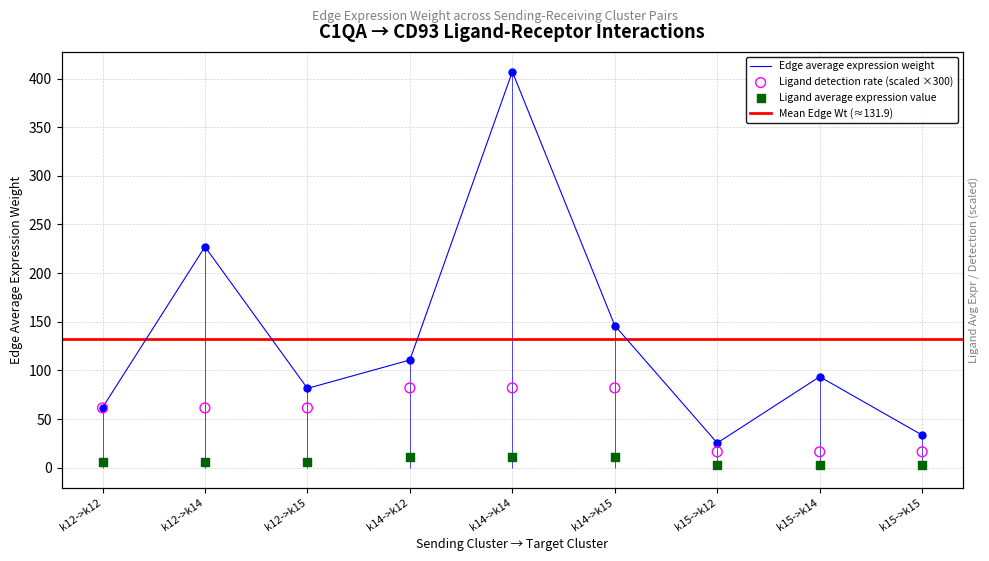

Is the value of Ligand average expression value at k14->k14 greater than the value of Ligand detection rate at k14->k12?

No